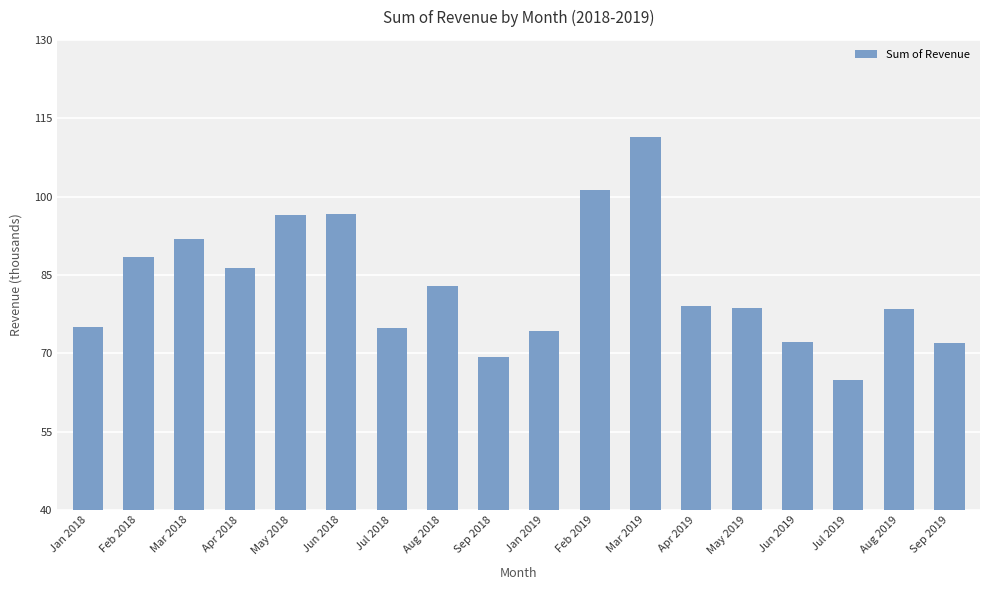

What is the average value?

82988